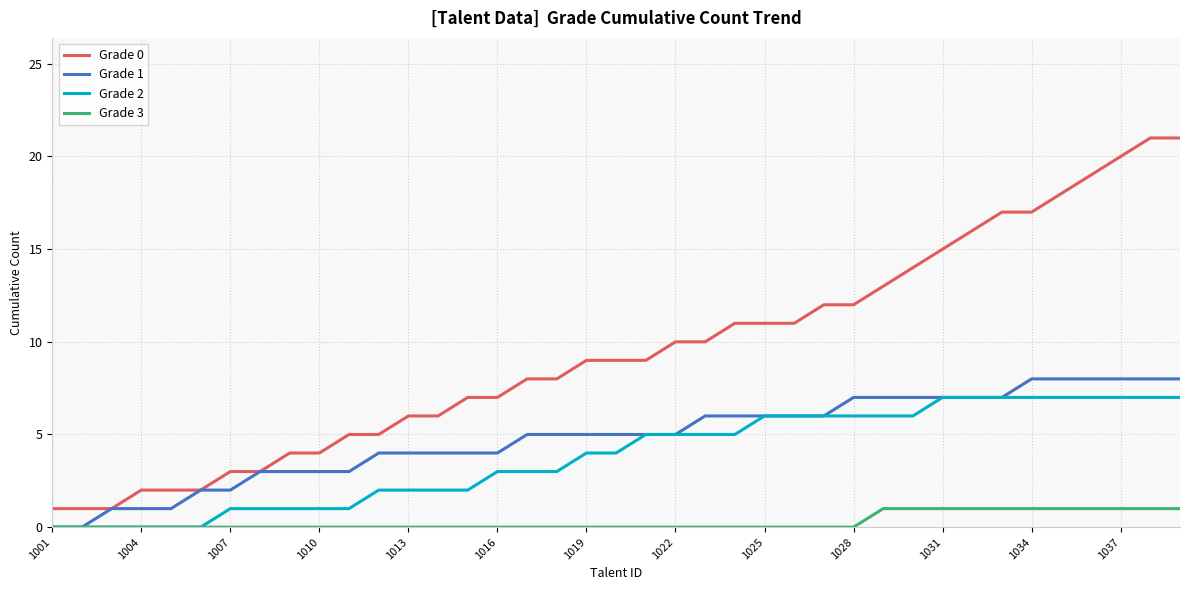

Which series has the largest total across all categories?

Grade 0